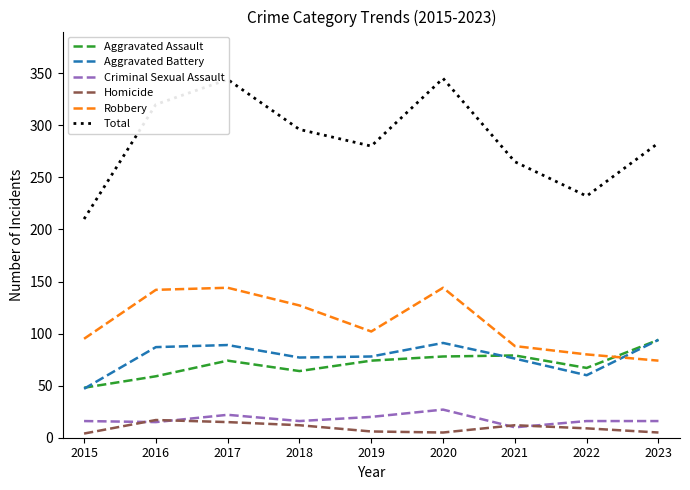

Between 2016 and 2017, which series saw the biggest shift?

Total